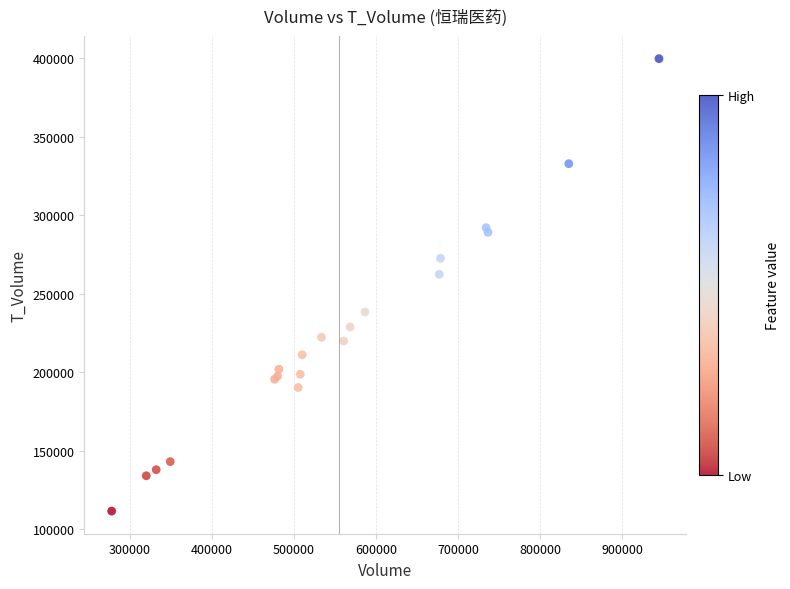

What Y value in the scatter plot is closest to 255738?

262437.1